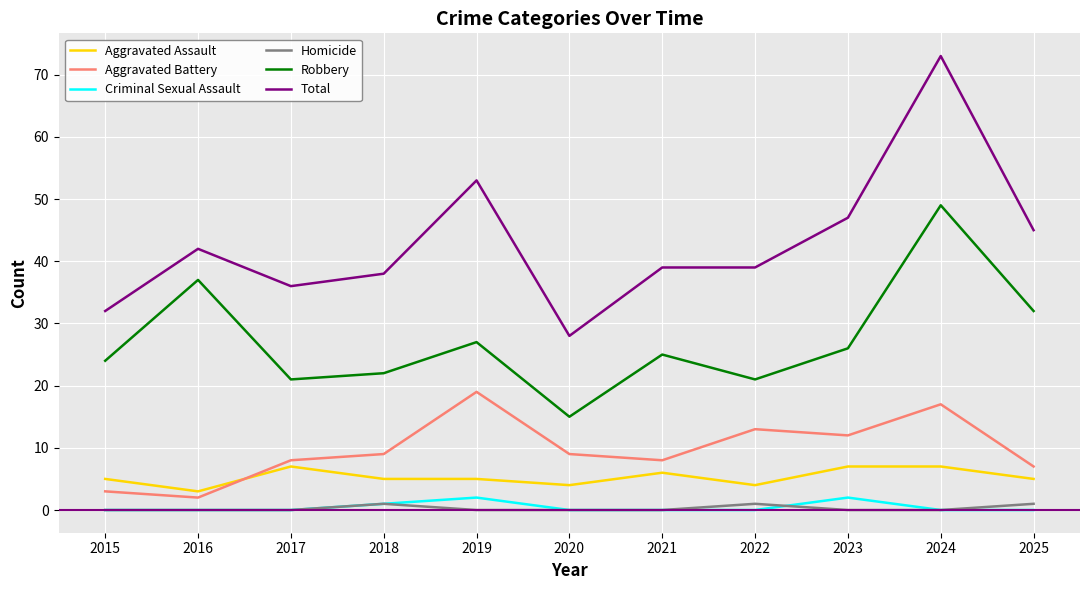

True or false: Aggravated Assault has a value of 4 at 2020.

True